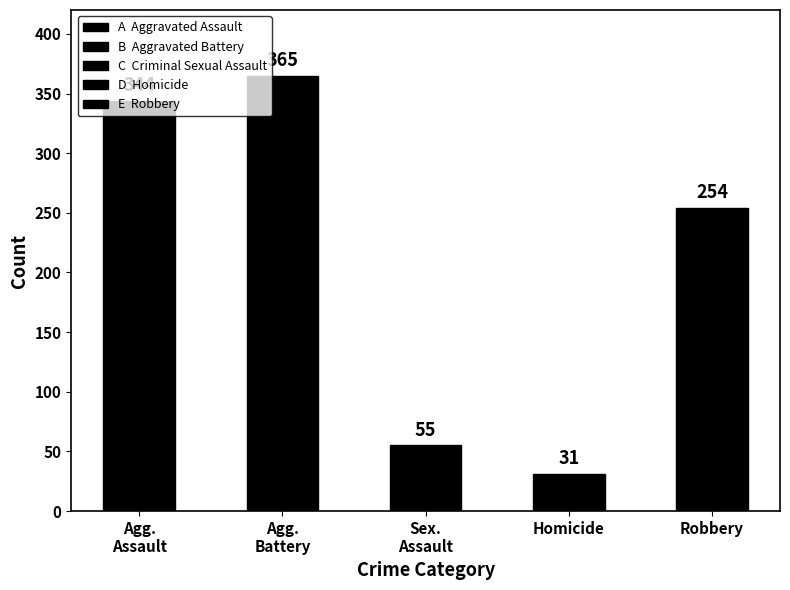

What is the difference between the second highest and minimum values?

313